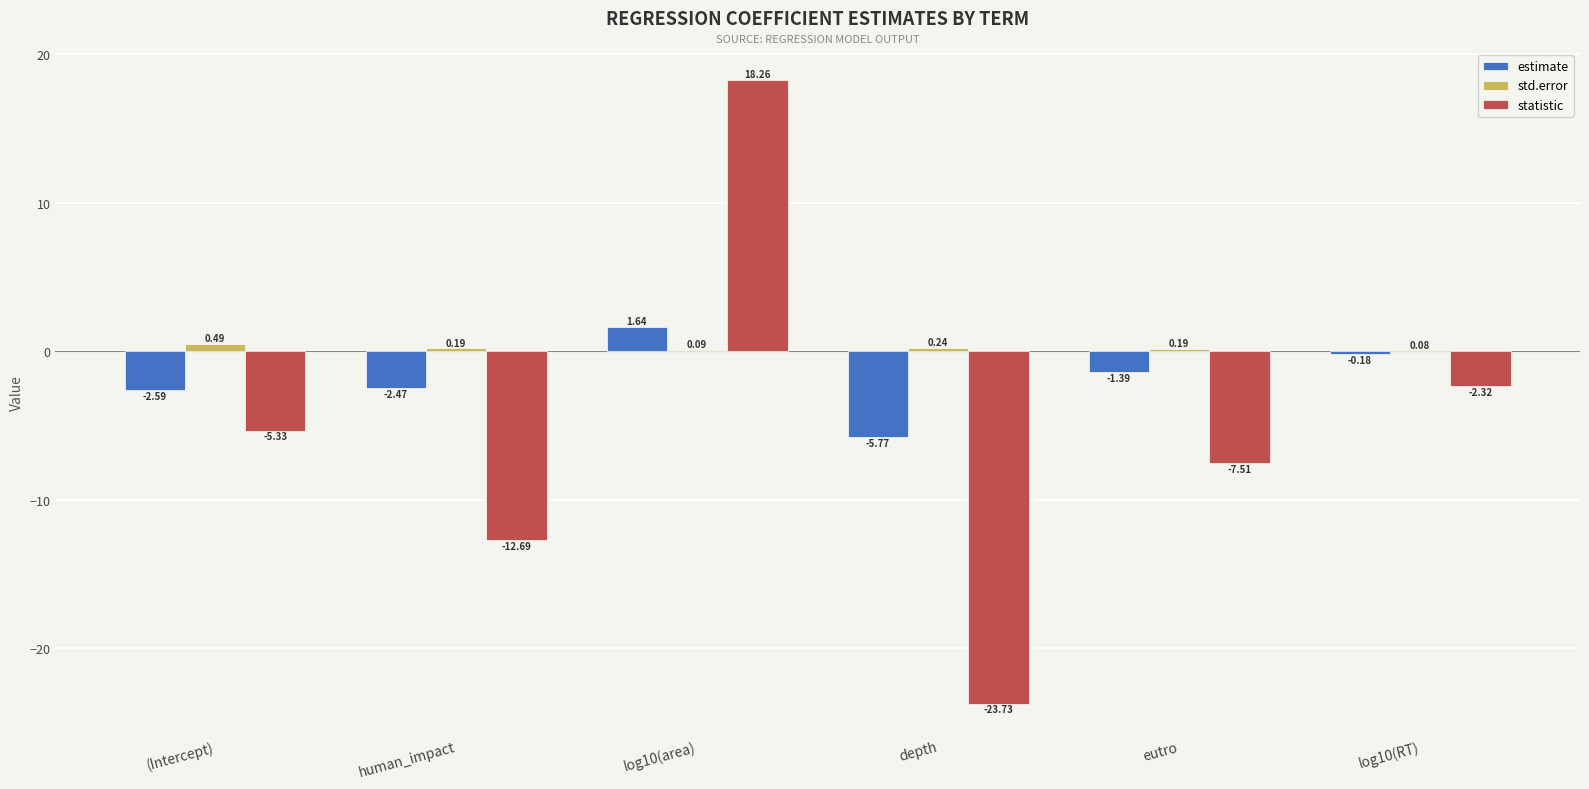

Where does the statistic series first go above -5?

log10(area)